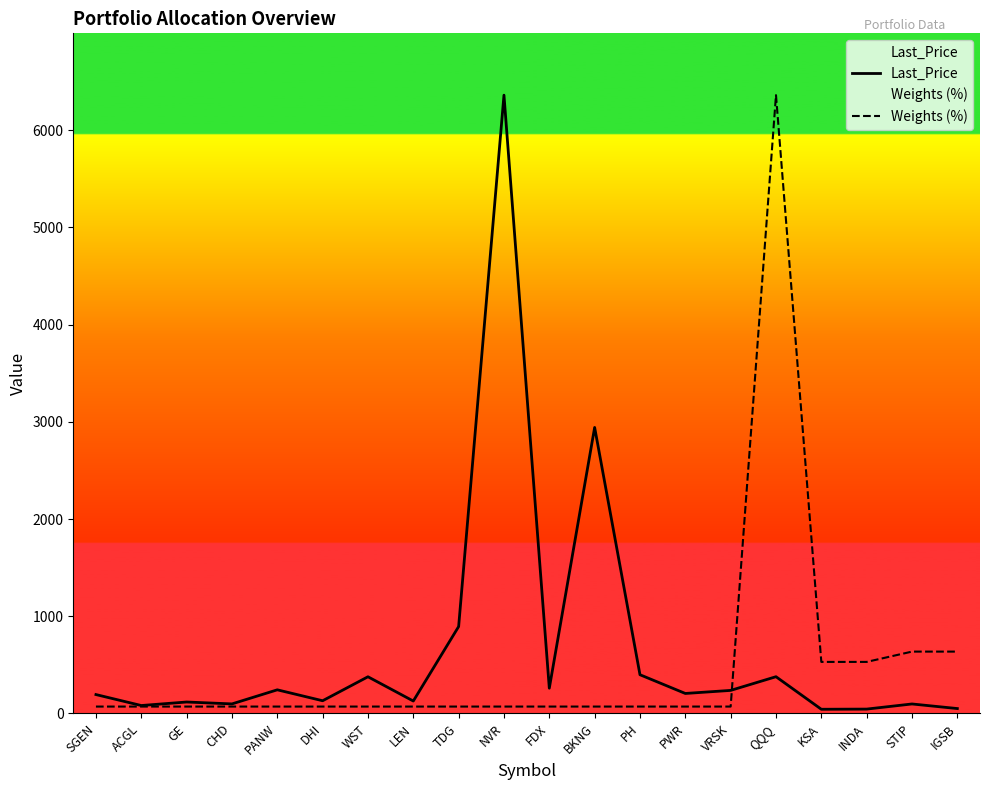

Is the value of Weights (%) at NVR greater than the value of Last_Price at FDX?

No